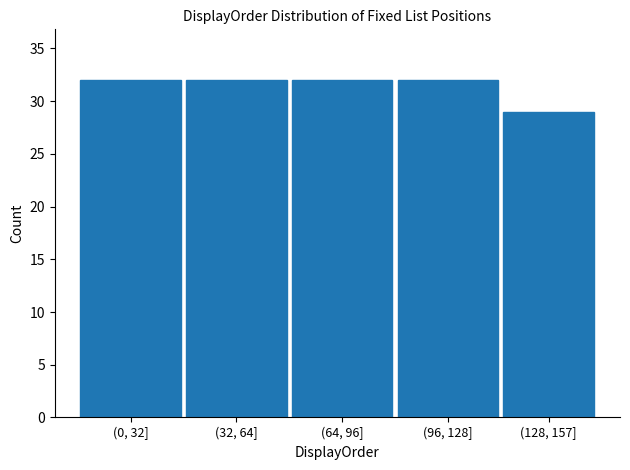

Reading left to right, what are all the values shown in this chart?

(0, 32]=32	(32, 64]=32	(64, 96]=32	(96, 128]=32	(128, 157]=29